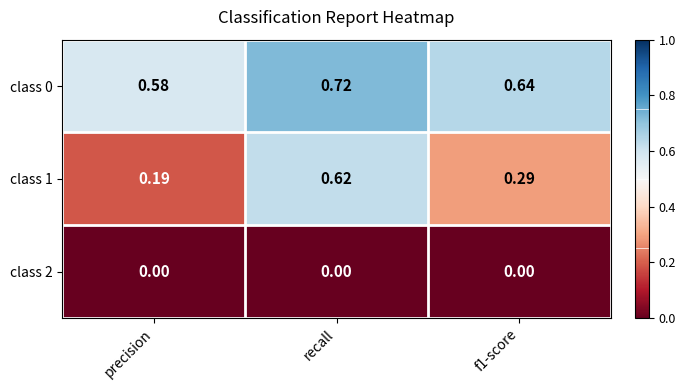

What is the total value across all series at f1-score?

0.9